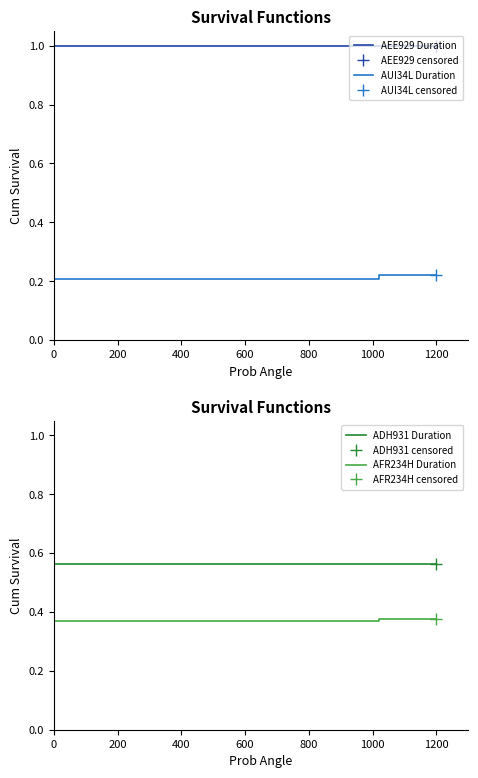

True or false: AEE929 Duration and AUI34L Duration cross at least once.

False